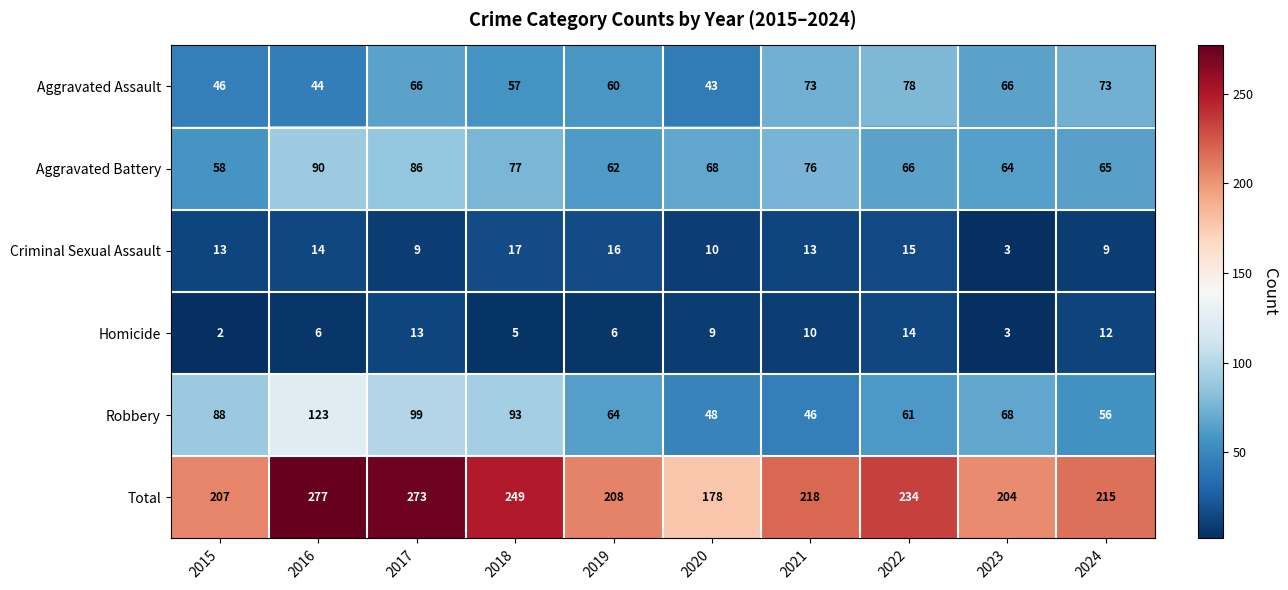

What is the difference between the Total values at 2018 and 2019?

41